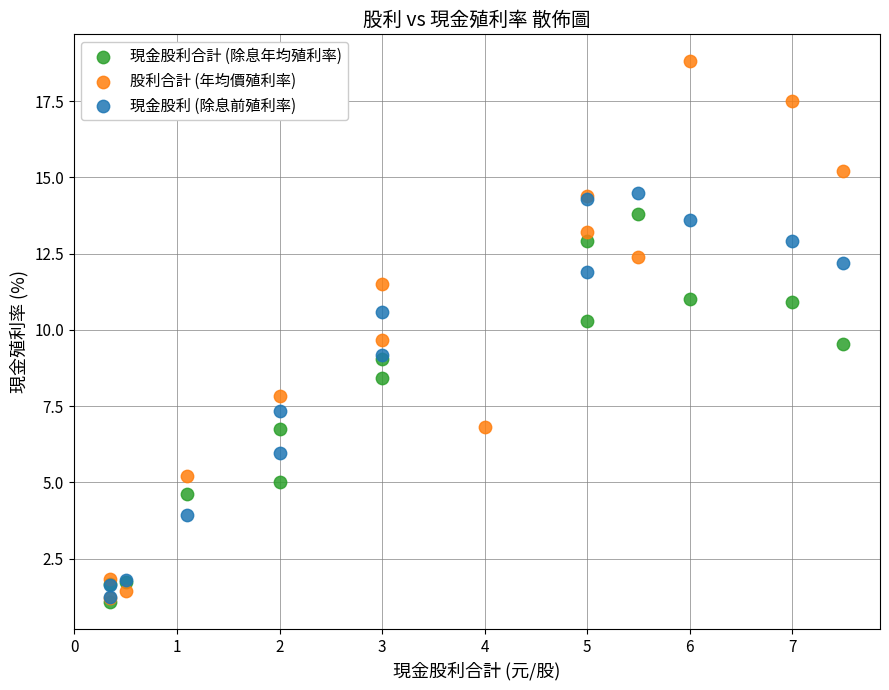

Which series reaches the maximum Y coordinate?

股利合計 (年均價殖利率)